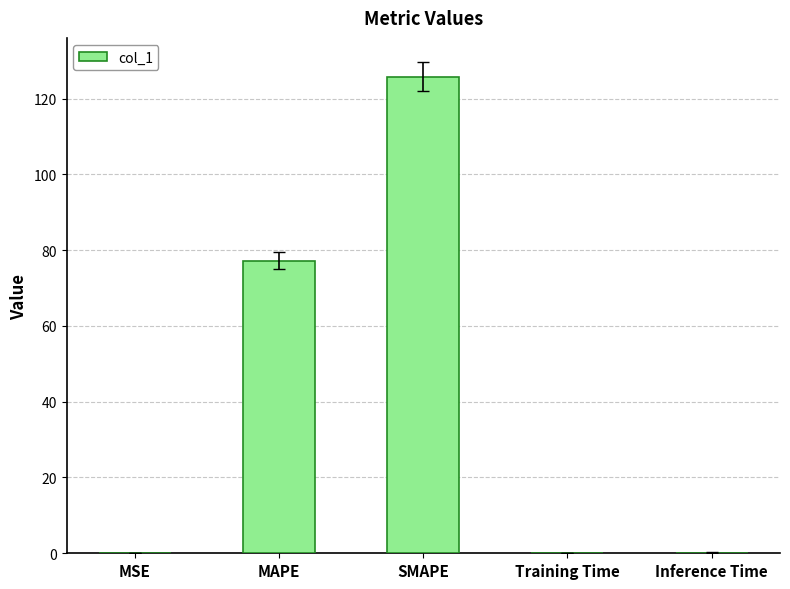

What is the sum of all values?

203.4